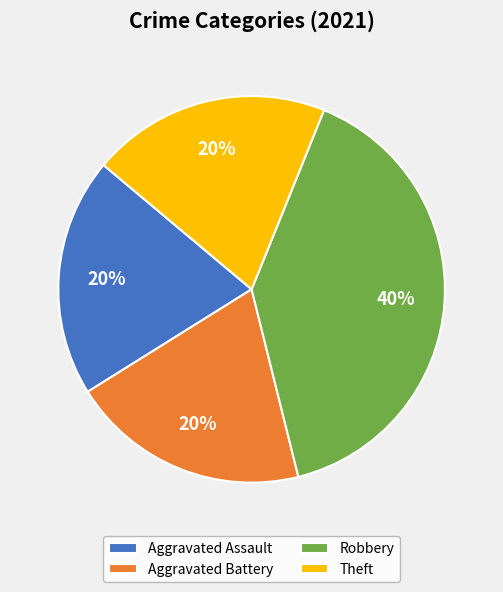

Is the sum of Aggravated Battery and Theft greater than half?

No